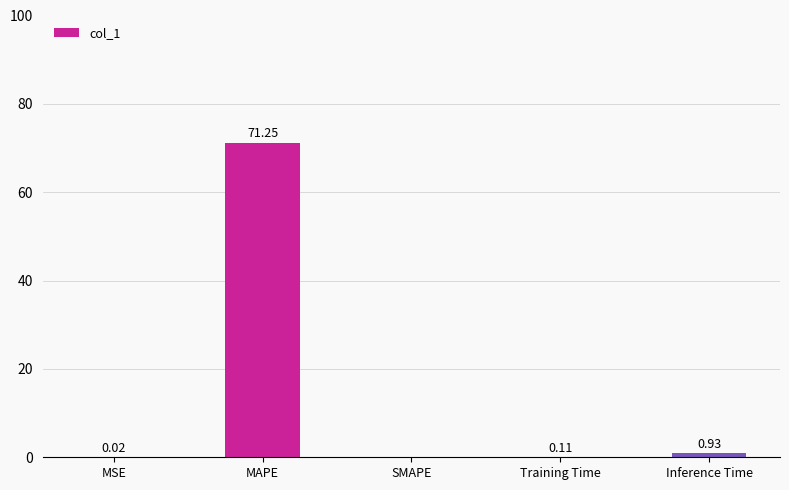

What is the sum of all values?

72.3